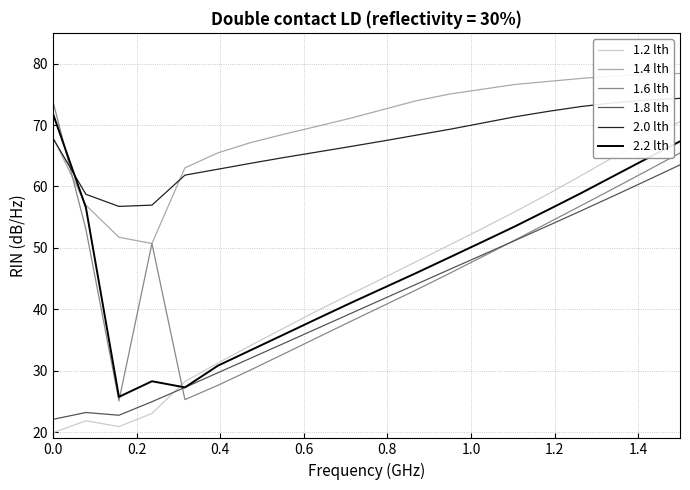

How many lines are shown in the chart?

6